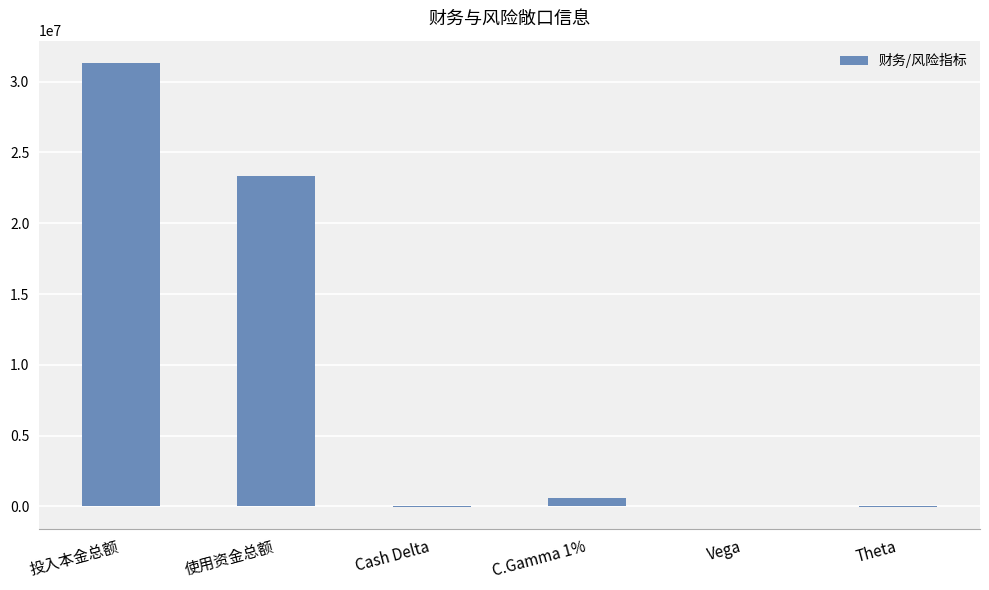

Are the bars horizontal?

No